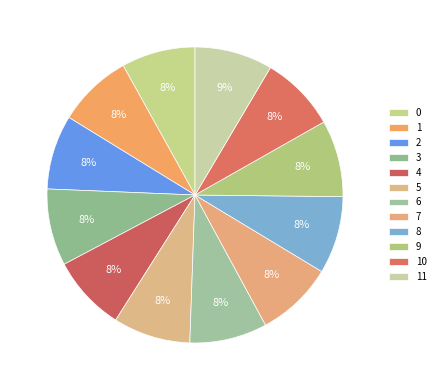

What percentage is the 5 slice, to the nearest percent?

8%